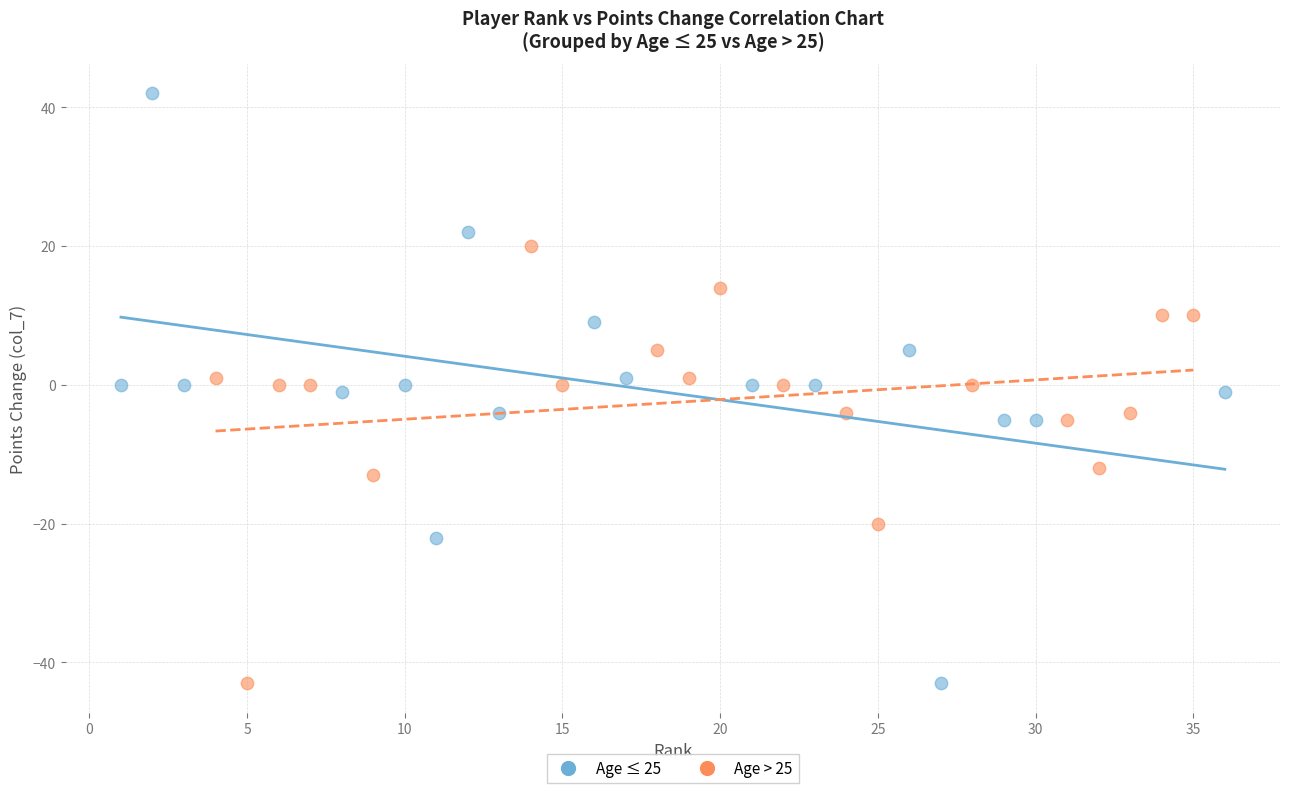

Which series has the widest spread of Y values?

Age ≤ 25